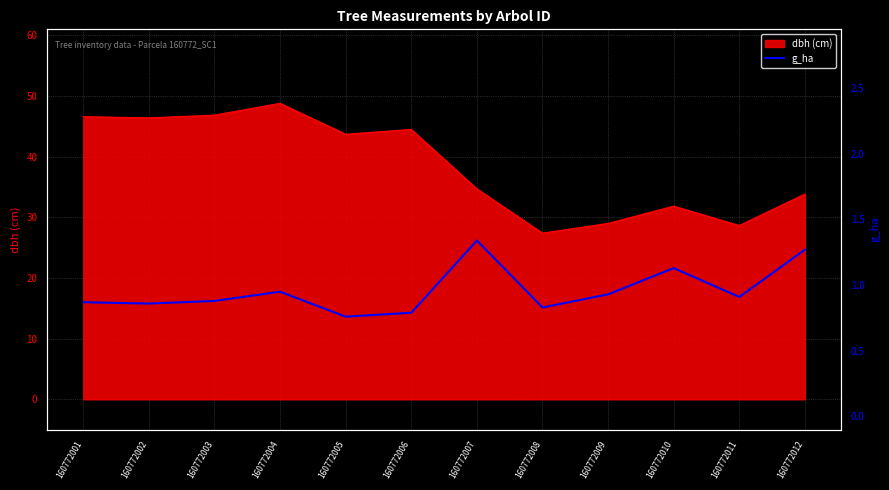

True or false: dbh (cm) has a value of 9.6 at 160772009.

False